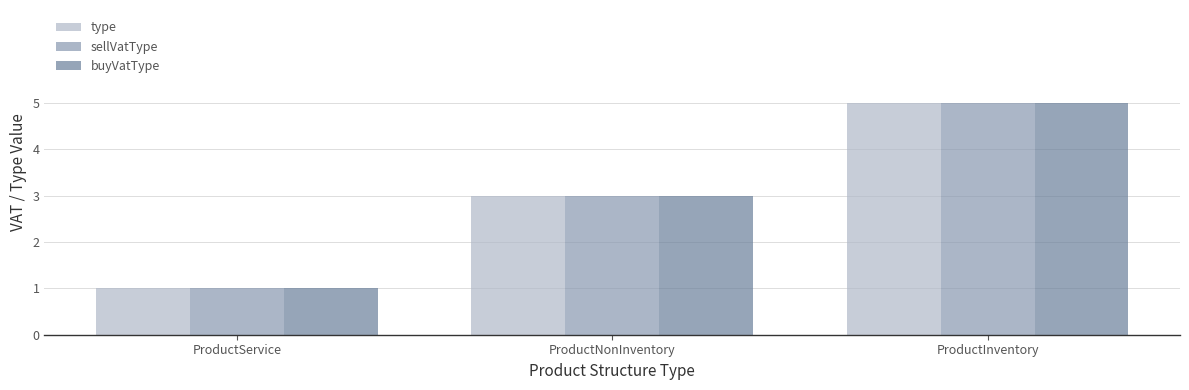

At which category is the sum across all series the highest?

ProductInventory